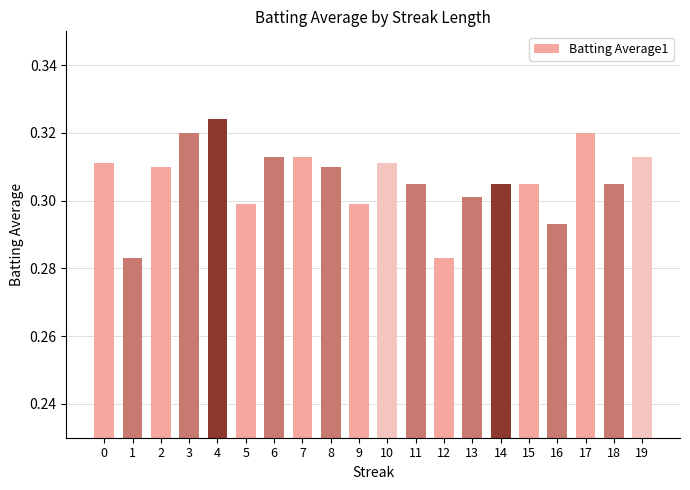

The chart shows a value of 0.3 at 16. True or false?

True